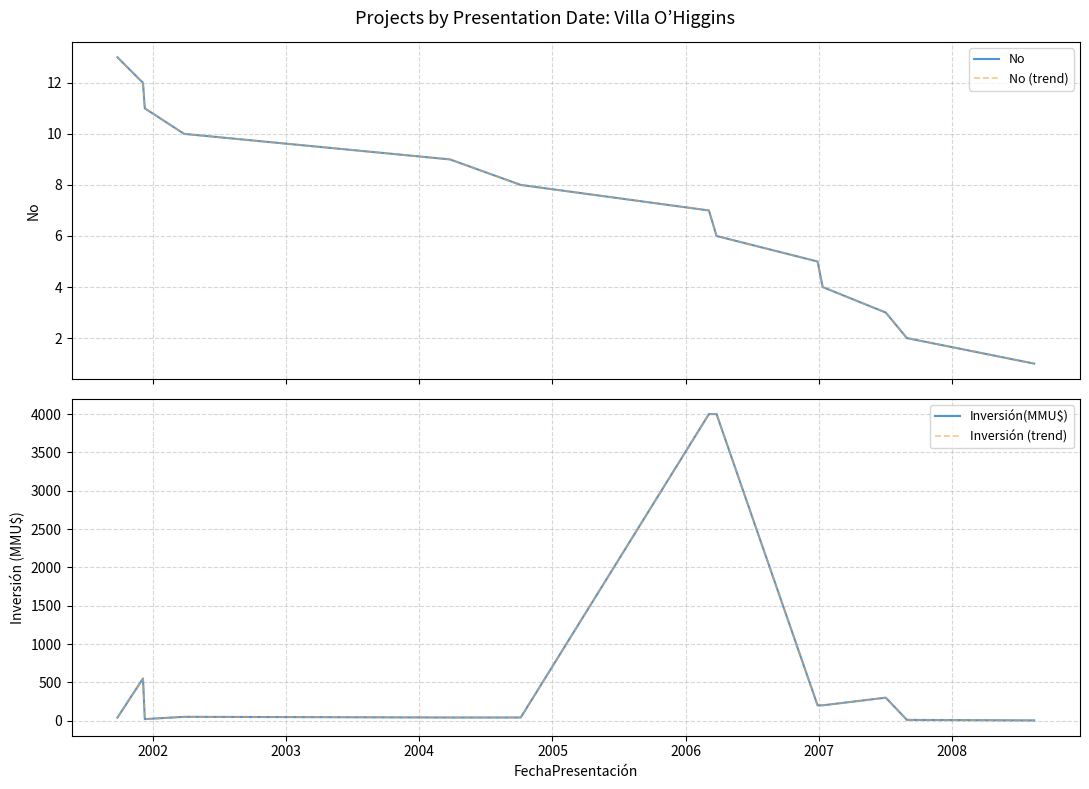

Where does the Inversión (trend) series first go above 50?

2002